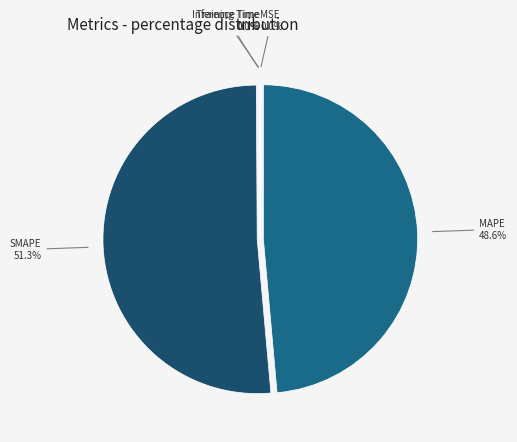

Which slice is the largest?

SMAPE